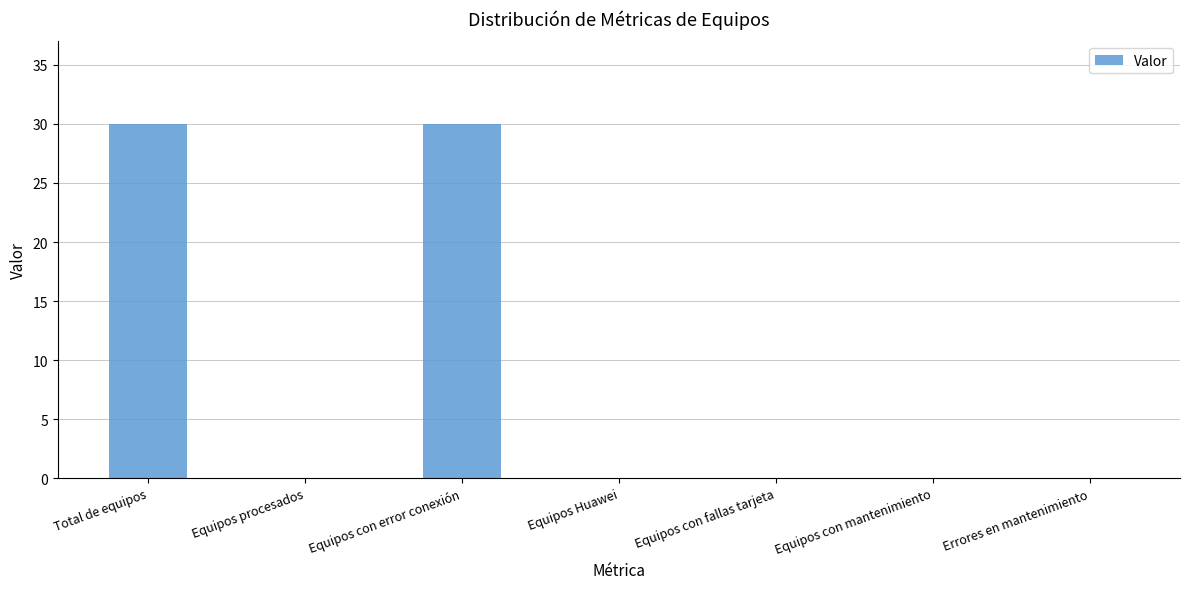

What is the change in value from Equipos procesados to Equipos con error conexión?

+30